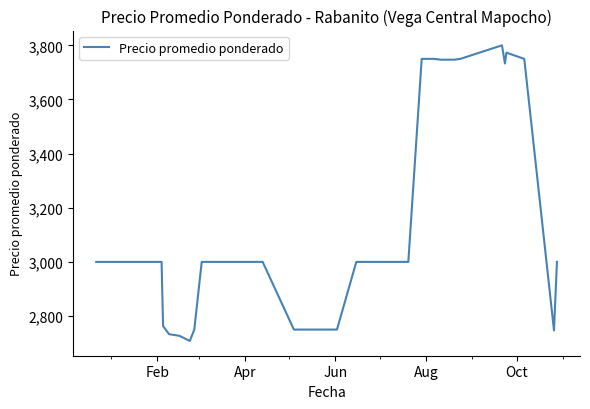

What is the difference between the second highest and second lowest values?

1046